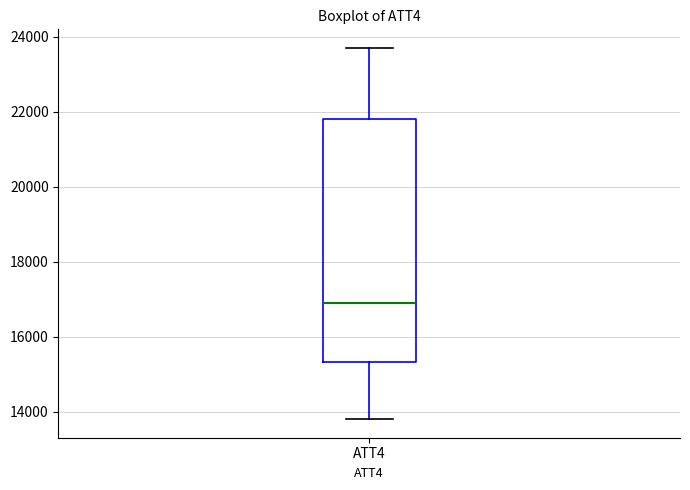

Transcribe this box plot: give where the median line is, the range the box spans, and where the two whiskers end, as read against the y-axis. The values are not printed on the chart, so give them approximately, as read against the axis.

median 17000, box 15400 to 21800, whiskers 13800 to 23800